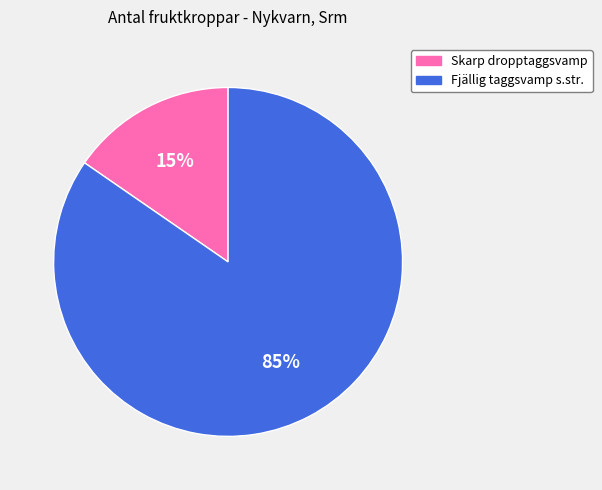

Approximately how many times larger is the value at Skarp dropptaggsvamp compared to Fjällig taggsvamp s.str.?

0.2